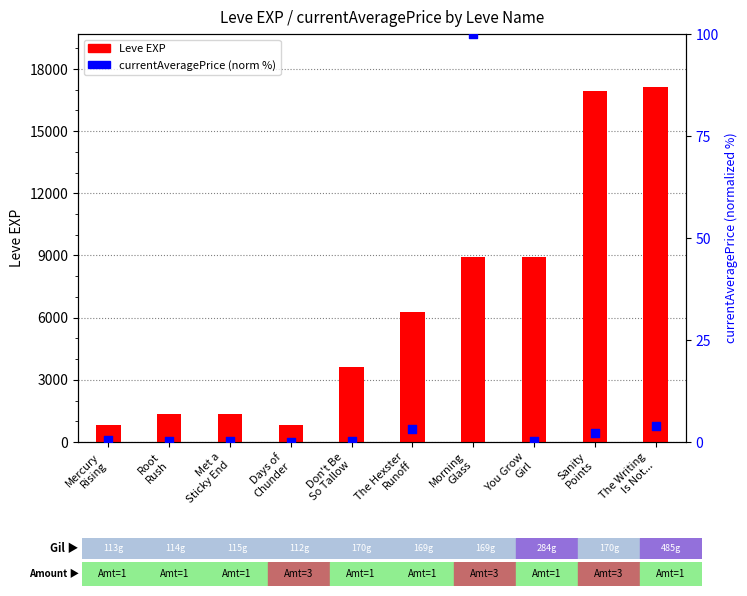

Which series has the largest total across all categories?

Leve EXP